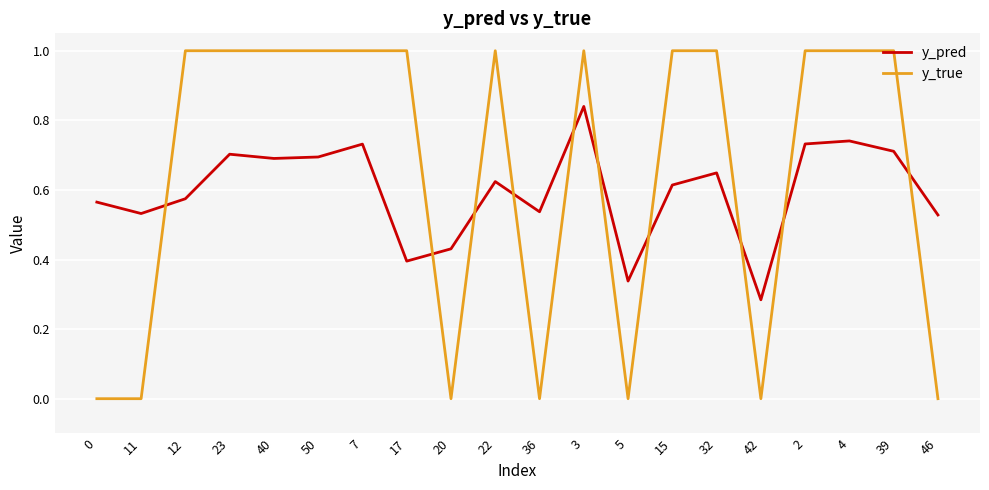

Is the value of y_true at 36 greater than the value of y_pred at 39?

No